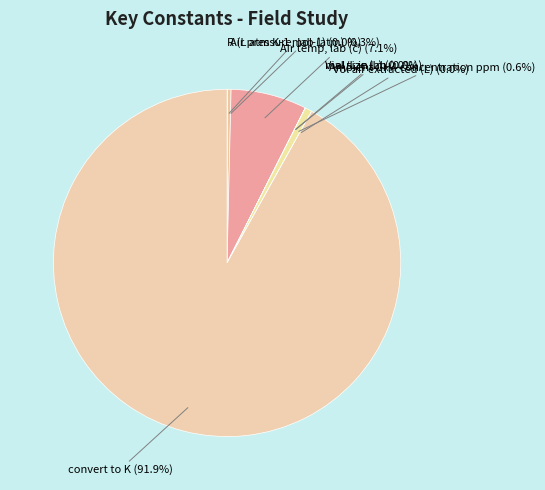

What portion of the pie excludes Air pressure, lab (atm)?

99.7%